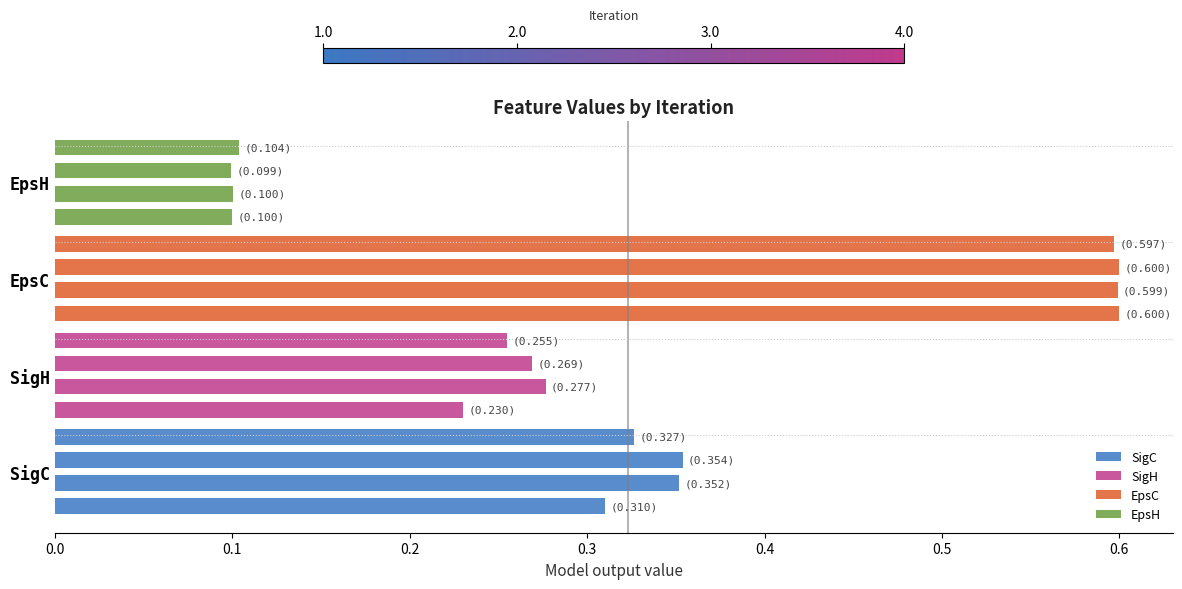

What is the total value across all series at 0.3?

1.3